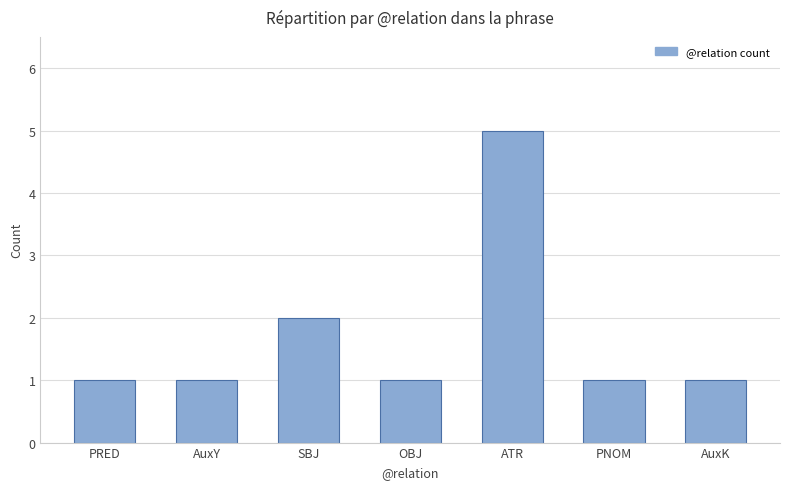

Where is the data nearest to the value 3?

SBJ